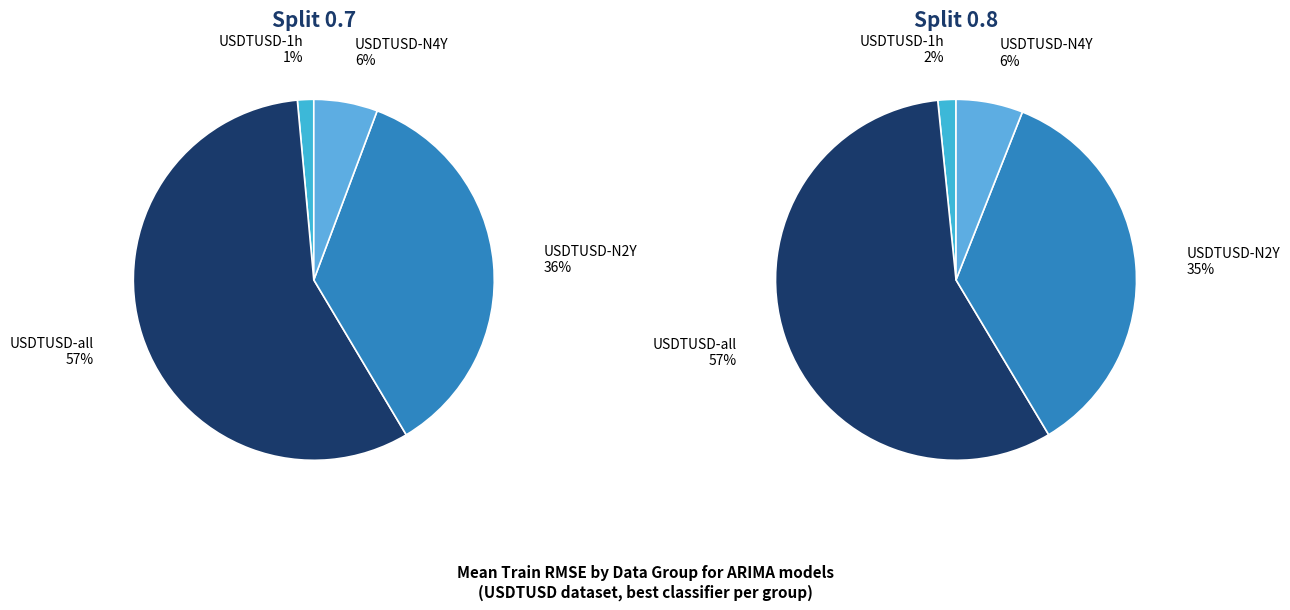

Between USDTUSD-N4Y and USDTUSD-1h, which is larger?

USDTUSD-N4Y